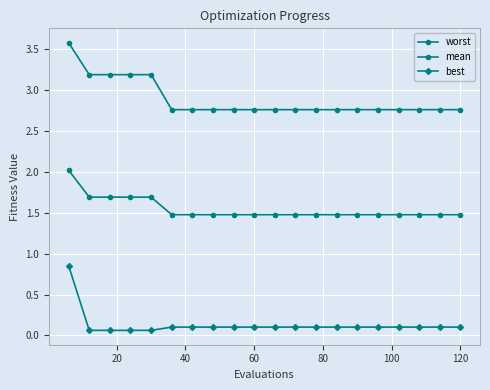

True or false: mean and best intersect in this chart.

False